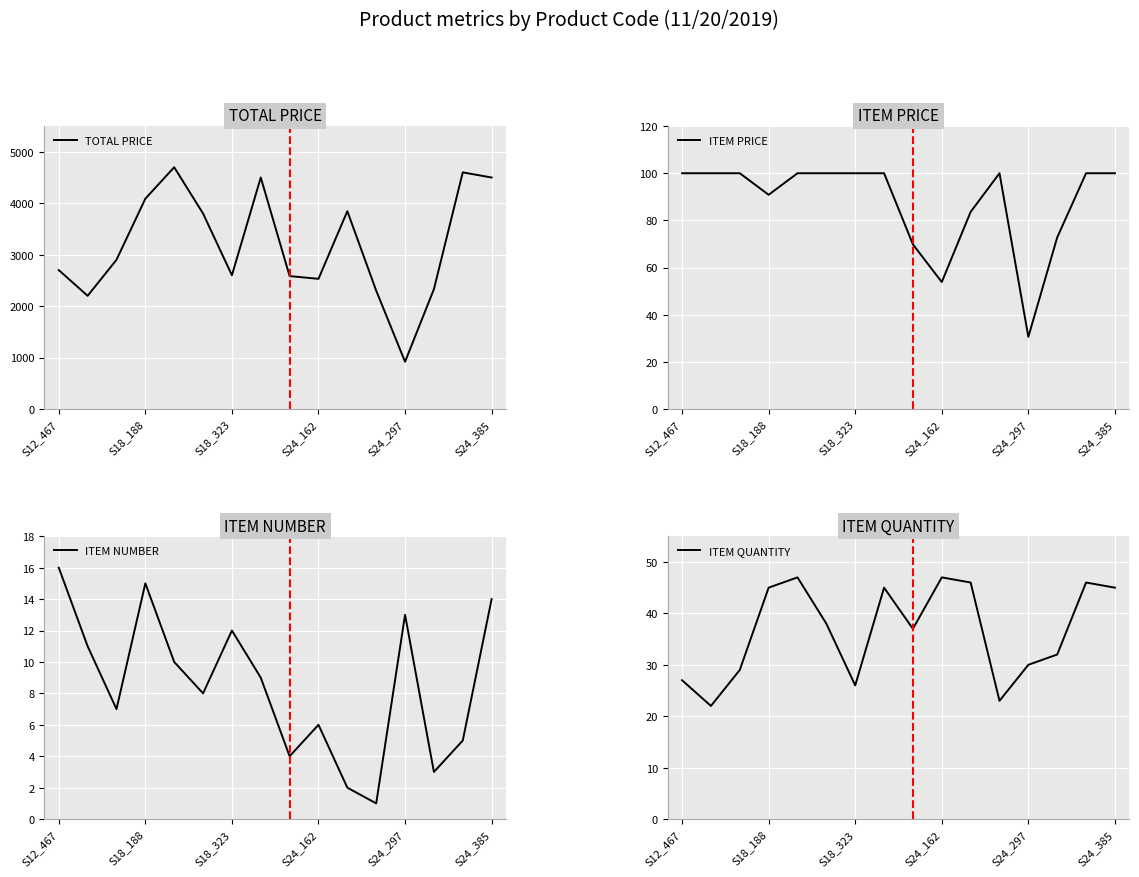

What is the highest value of the ITEM NUMBER series?

16